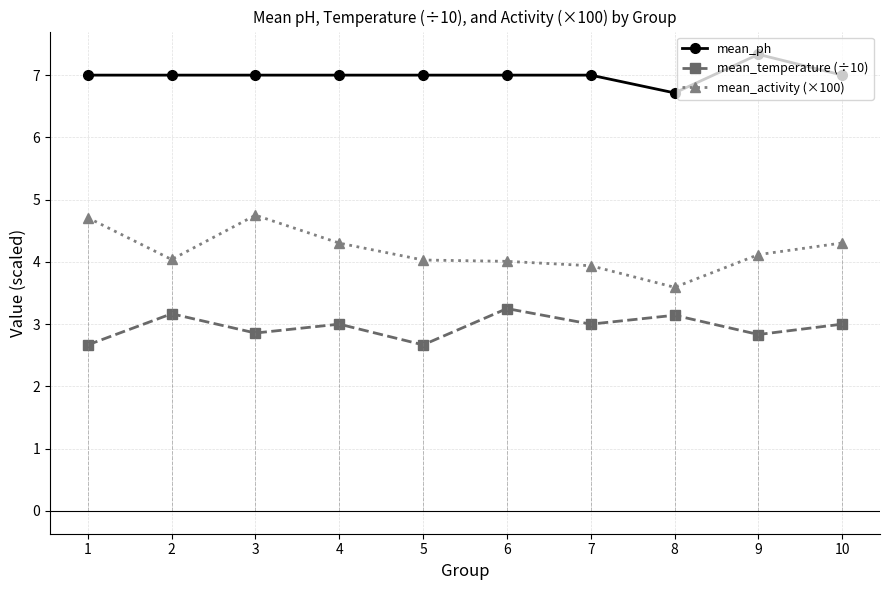

True or false: mean_ph and mean_temperature (÷10) cross at least once.

False